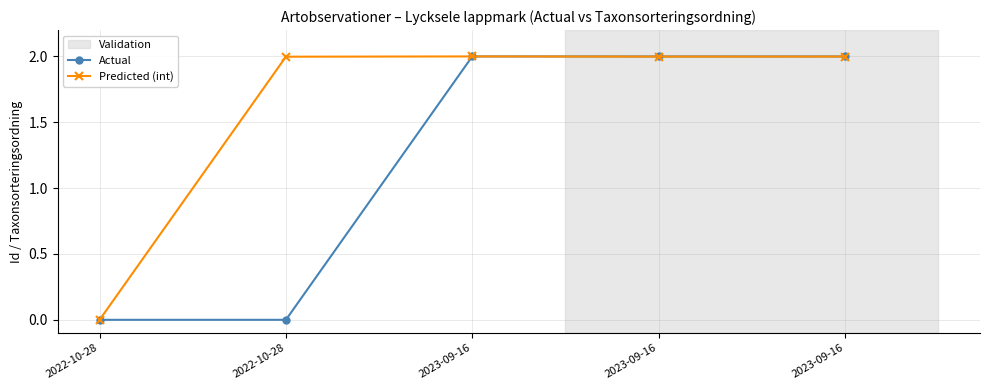

At which category is the sum across all series the highest?

2023-09-16